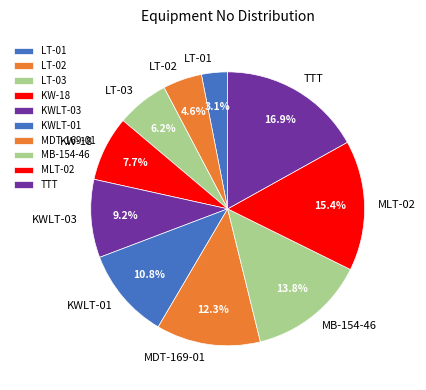

To the nearest percent, what is the combined percentage of MDT-169-01 and KW-18?

20%